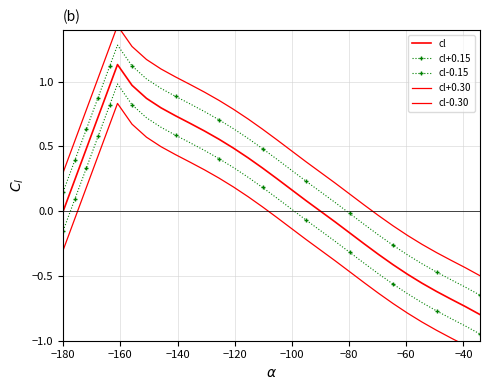

Does the chart have visible grid lines?

Yes